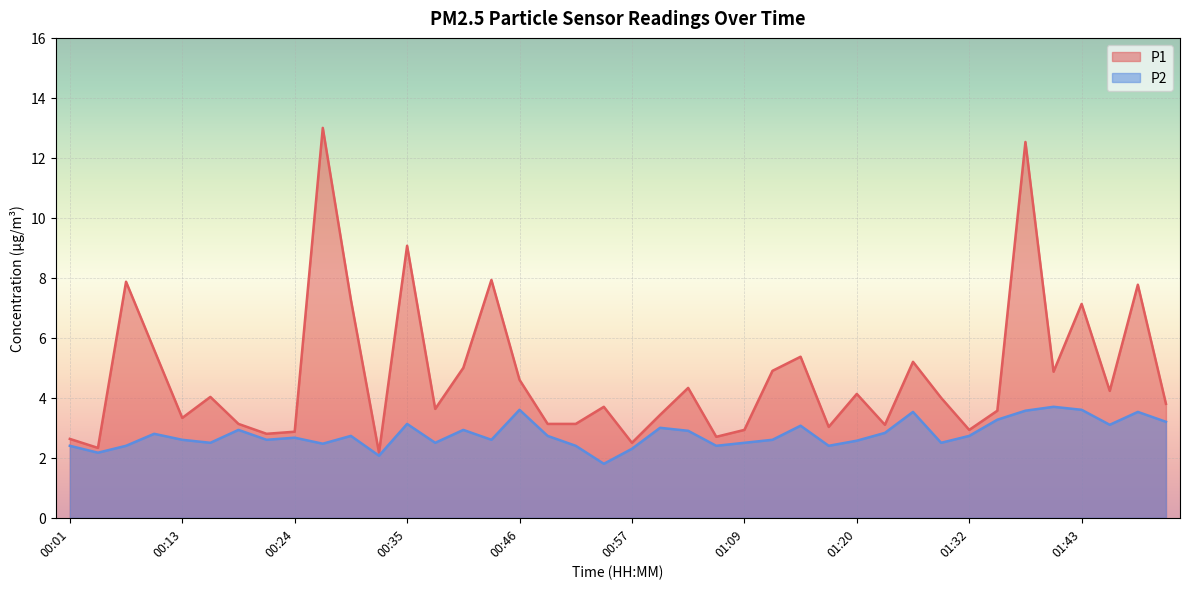

True or false: P2 has a value of 1.7 at 00:13.

False